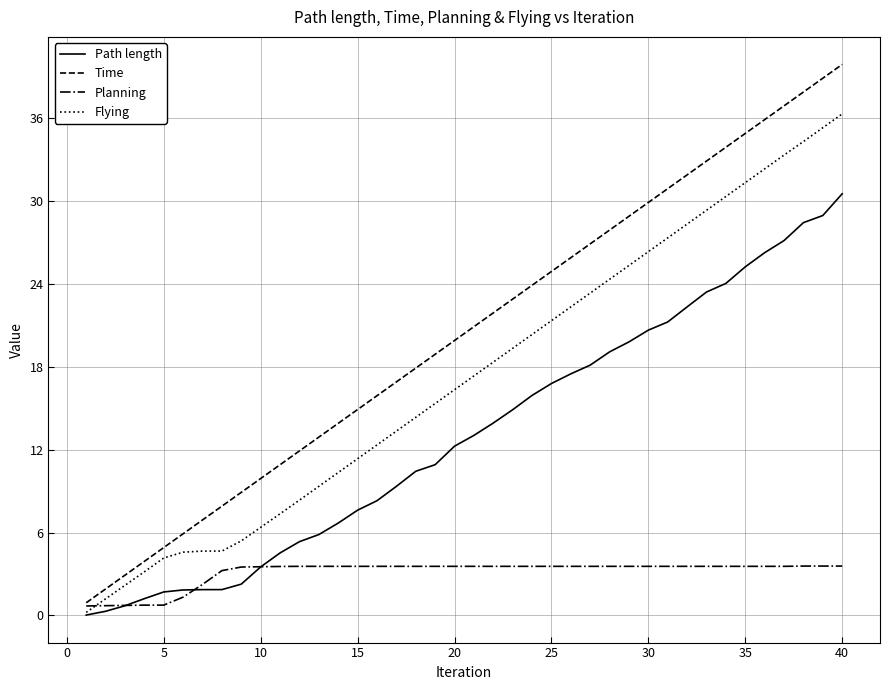

Which series has the widest spread of values?

Time